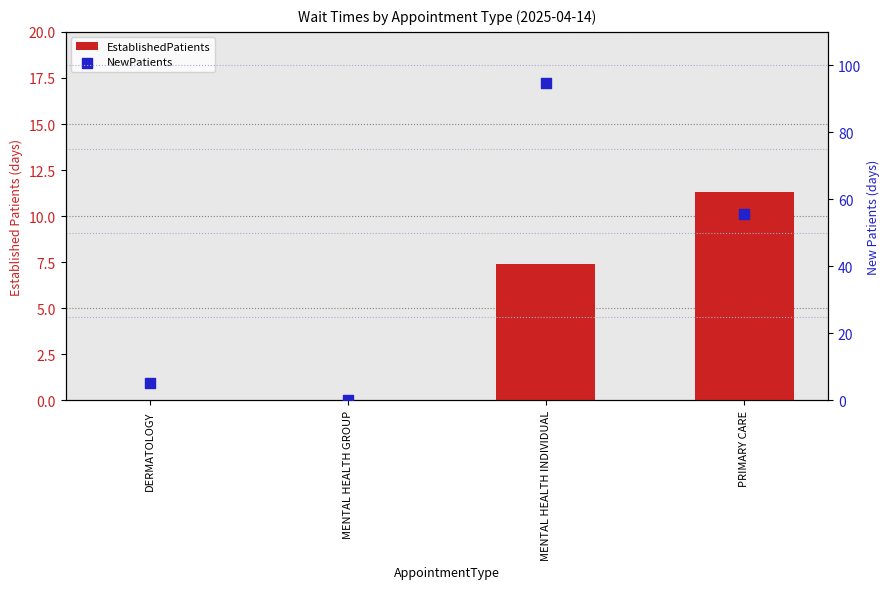

Which series has the largest Y range (max minus min)?

NewPatients